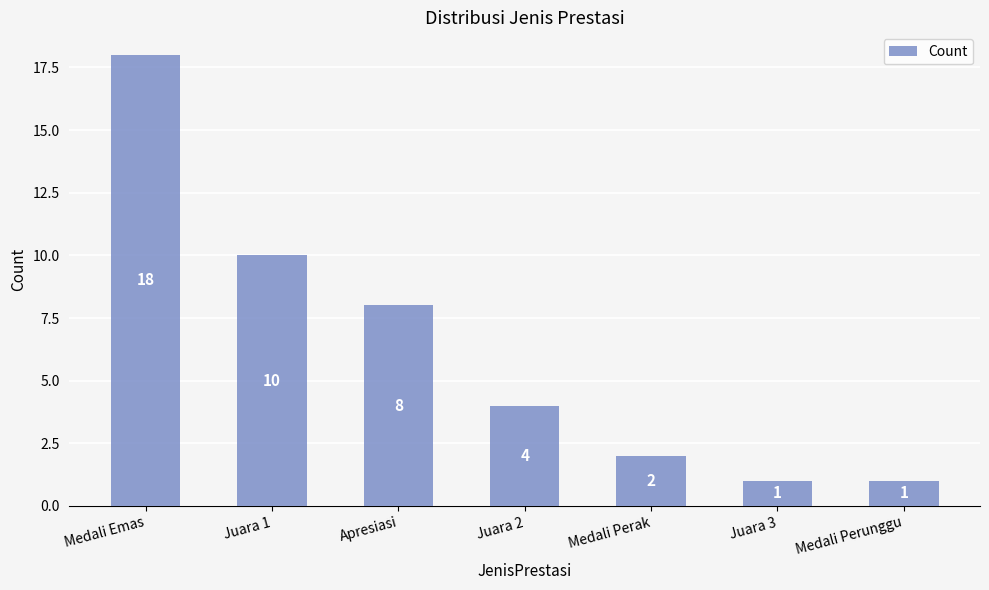

Where does the data first go above 4?

Medali Emas